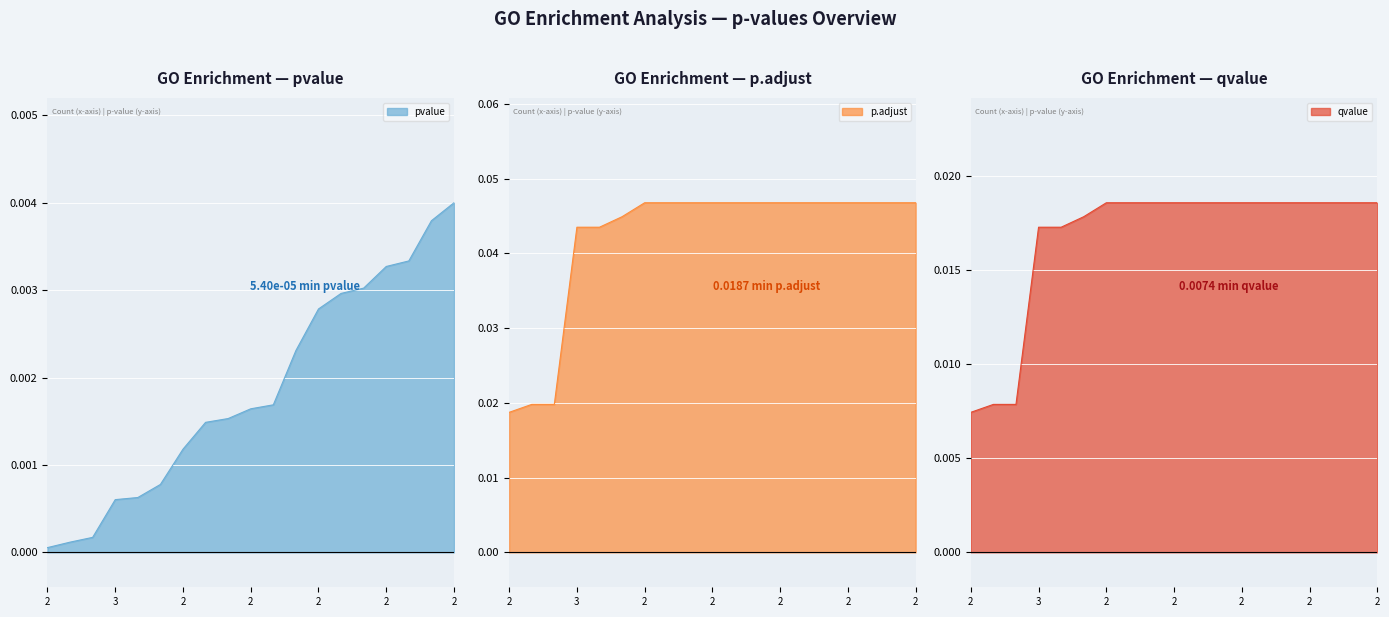

True or false: qvalue has a value of 0.0 at 2.

True